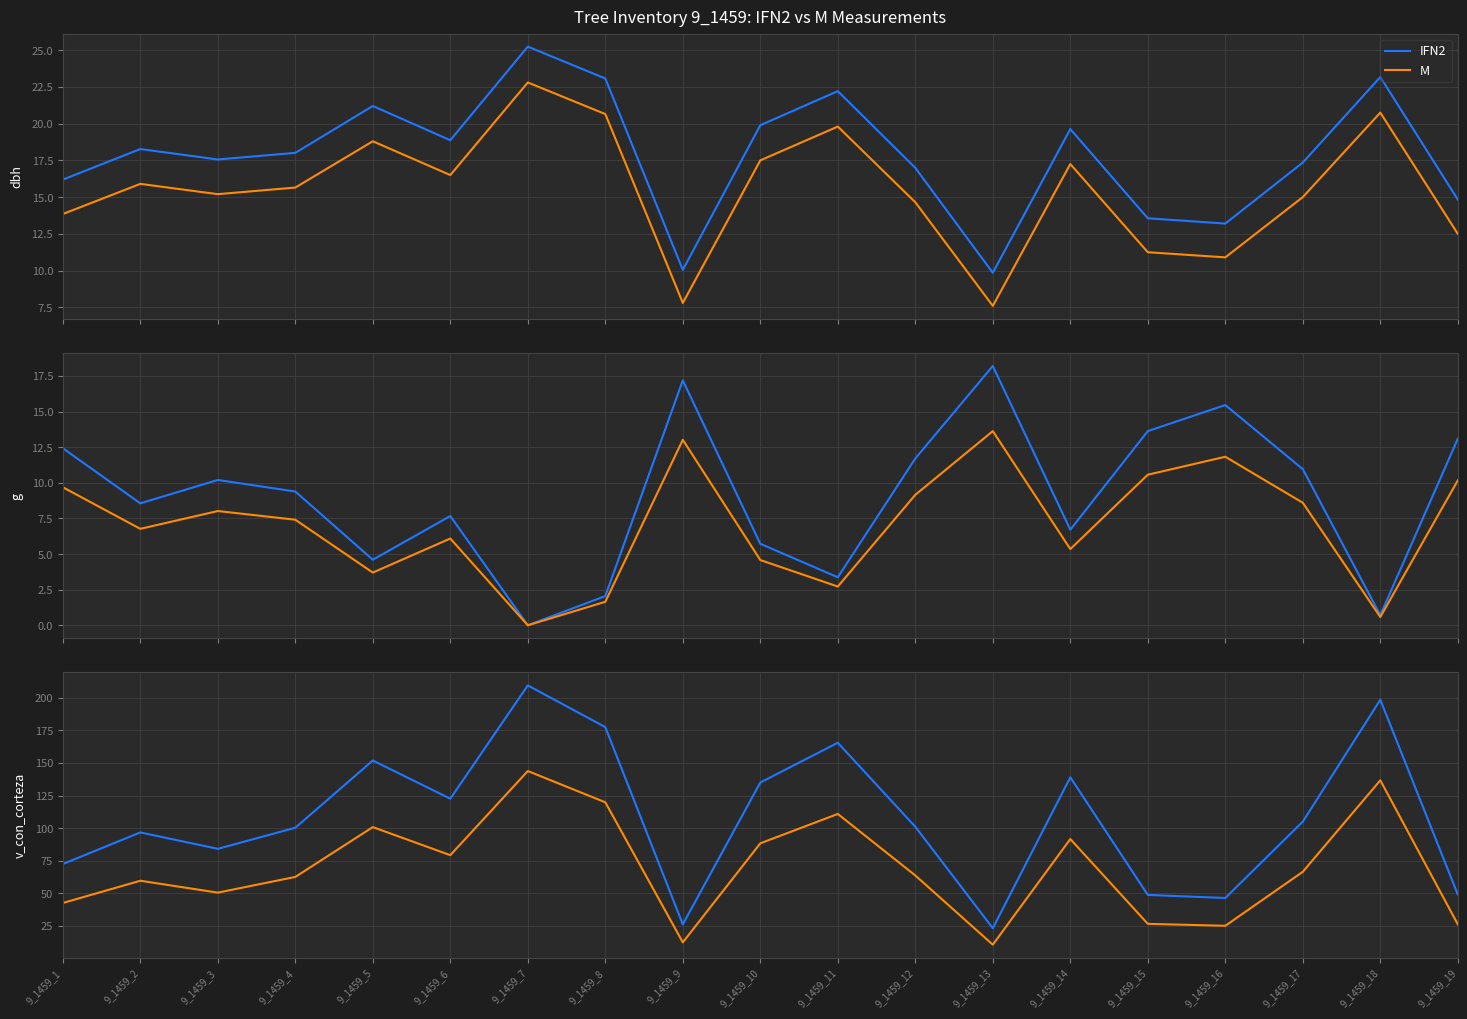

At which category is the sum across all series the highest?

9_1459_7